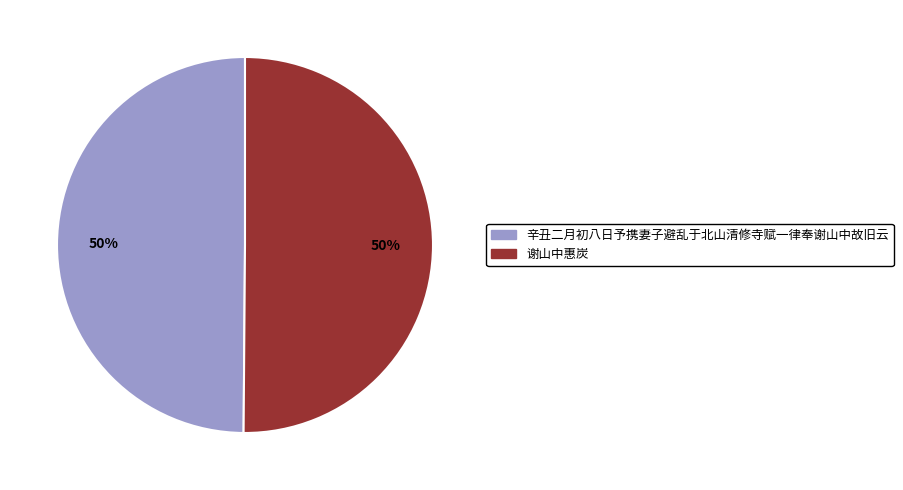

To the nearest percent, what portion does 辛丑二月初八日予携妻子避乱于北山清修寺赋一律奉谢山中故旧云 represent?

50%